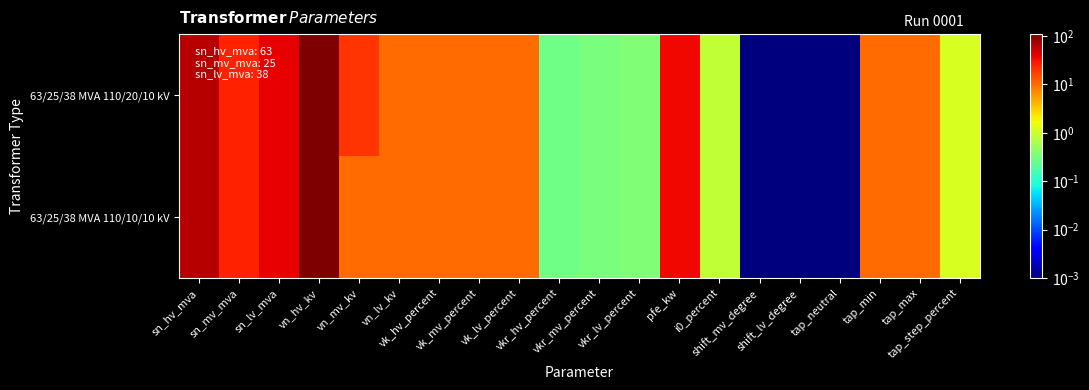

At tap_step_percent, list the series in order from smallest to largest.

63/25/38 MVA 110/20/10 kV, 63/25/38 MVA 110/10/10 kV